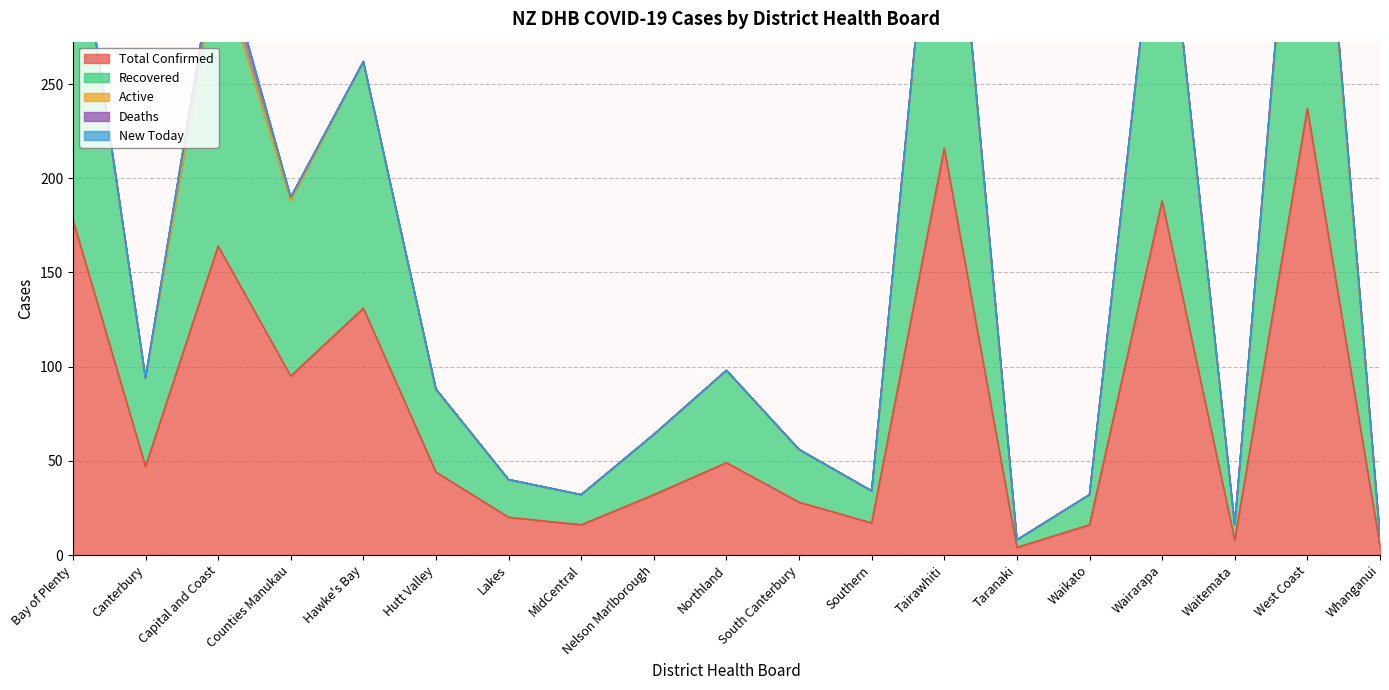

How many lines are shown in the chart?

5